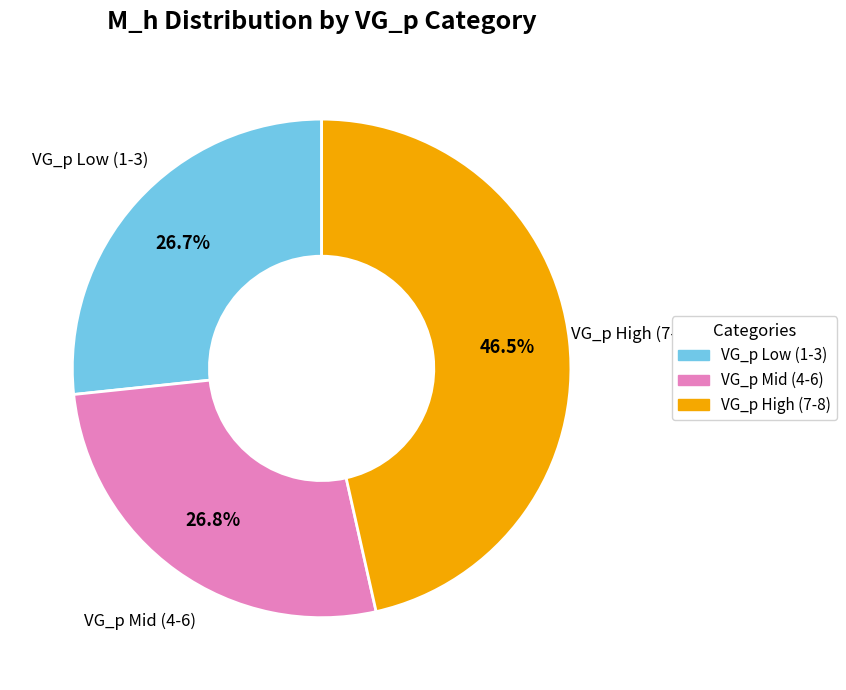

Is there a majority slice in this chart?

No